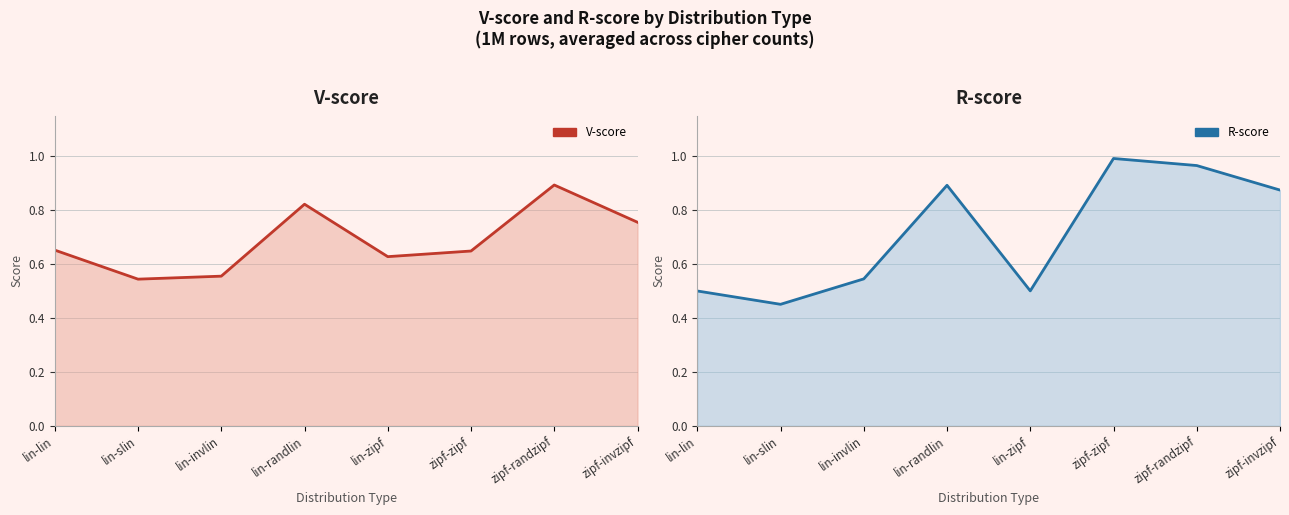

True or false: V-score has more than 0 points higher than both neighbors.

True